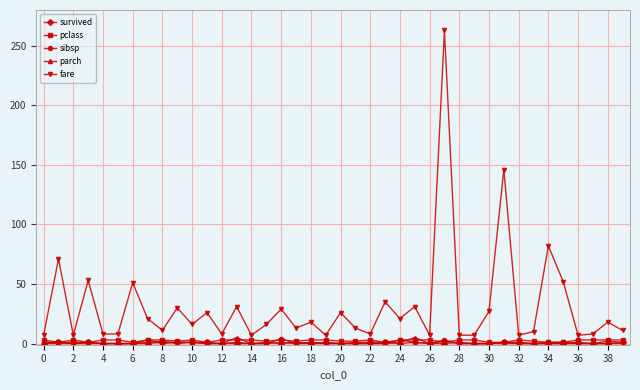

Which series has the largest total across all categories?

fare